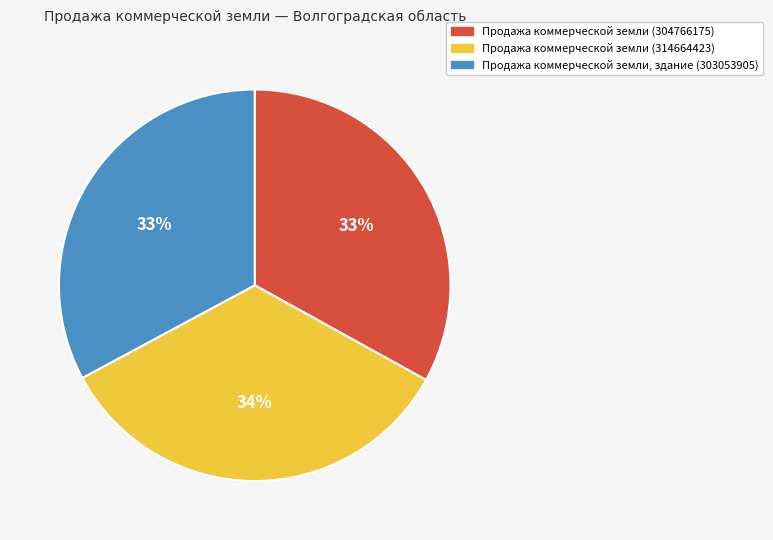

Is there a majority slice in this chart?

No